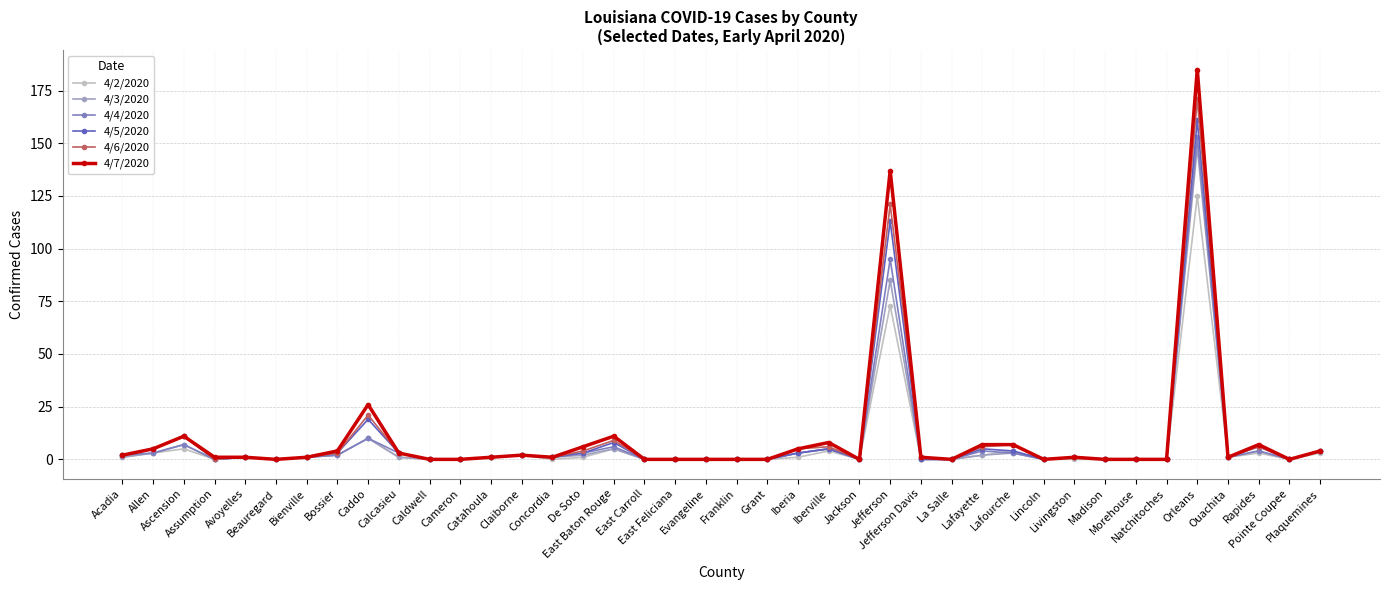

How many categories are shown in the chart?

40